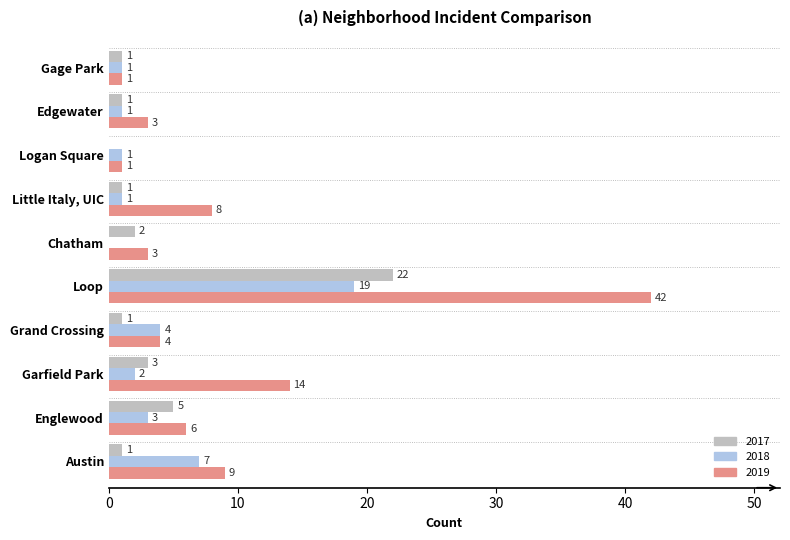

What is the maximum value shown in the chart?

42